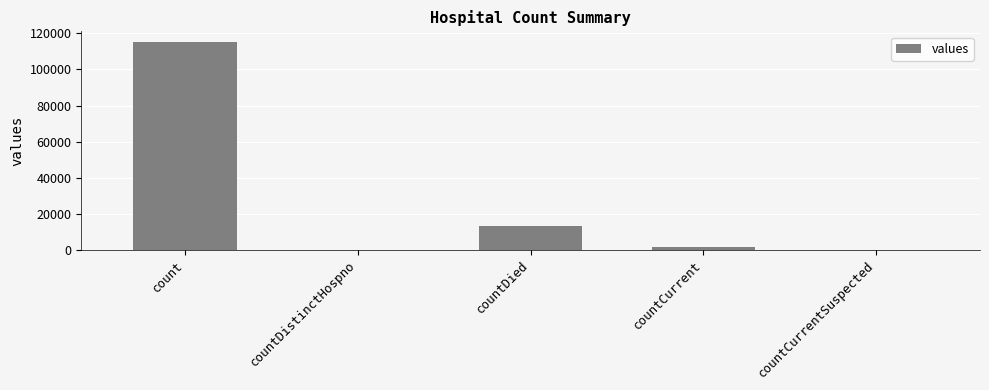

Is it true that the value at countCurrentSuspected is 0?

True